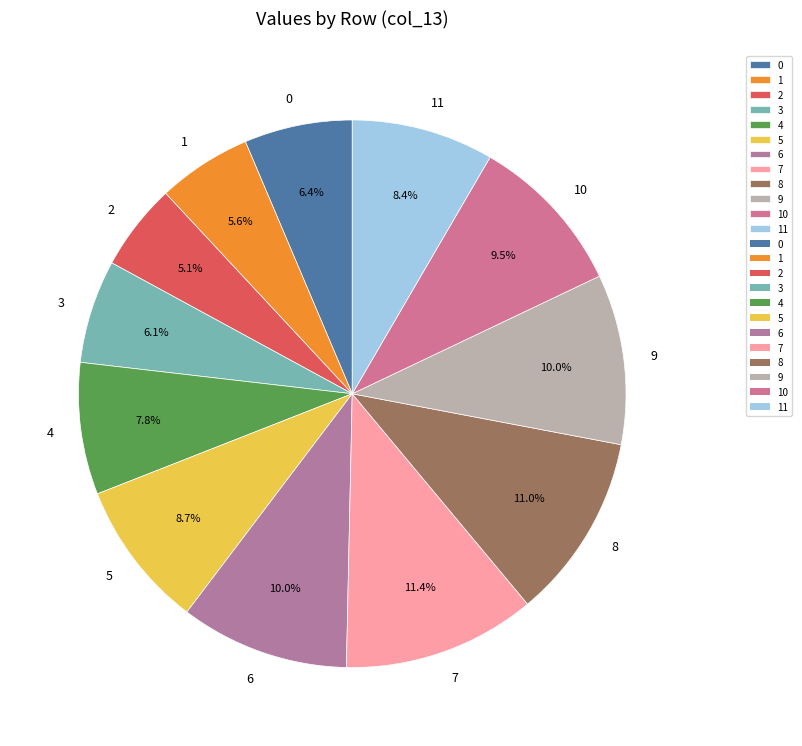

What is the ratio of the value at 0 to the value at 7?

0.6